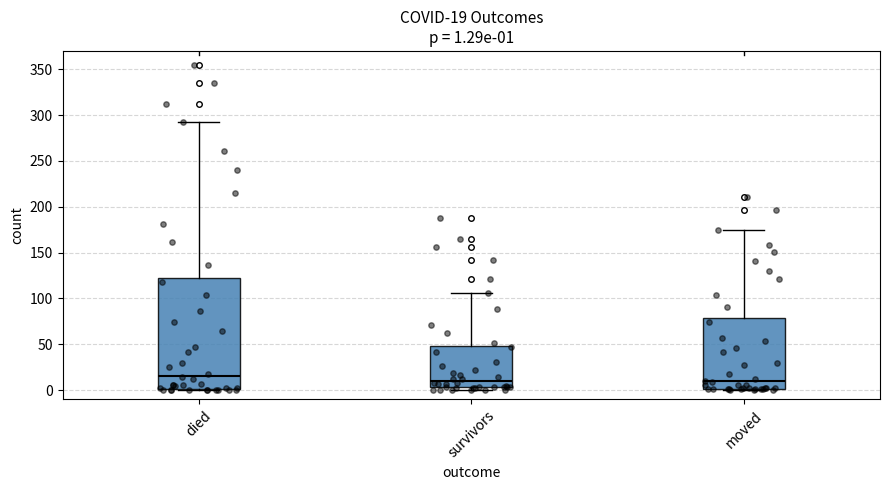

Comparing the boxes themselves (not the whiskers), which one is the tallest?

died